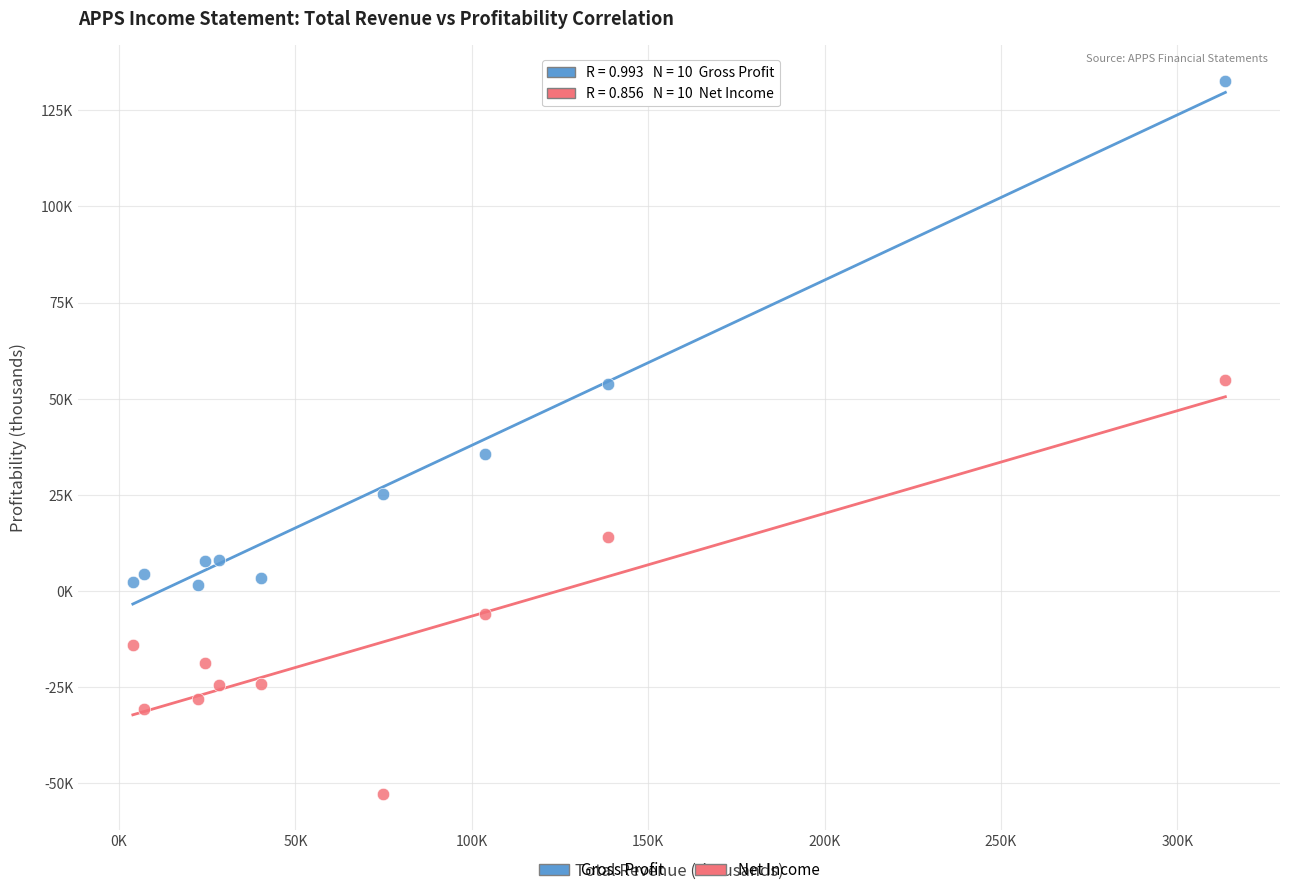

Which series has the widest spread of Y values?

Gross Profit